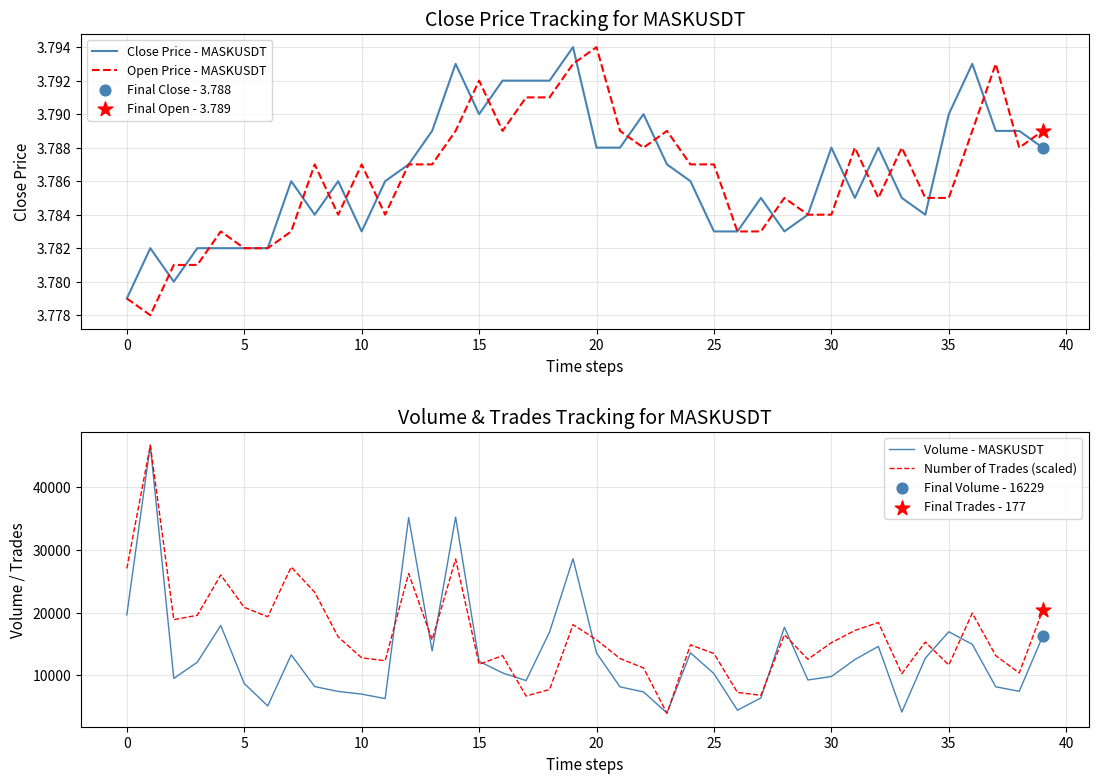

Which category has the highest value in the Open Price - MASKUSDT series?

20